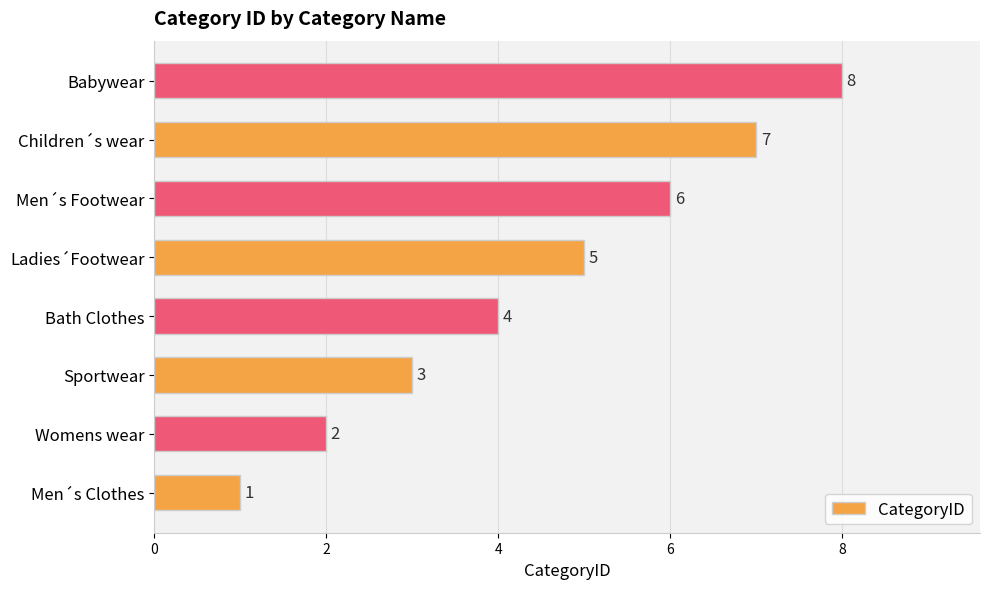

Rank the categories by value from lowest to highest.

Men´s Clothes, Womens wear, Sportwear, Bath Clothes, Ladies´Footwear, Men´s Footwear, Children´s wear, Babywear